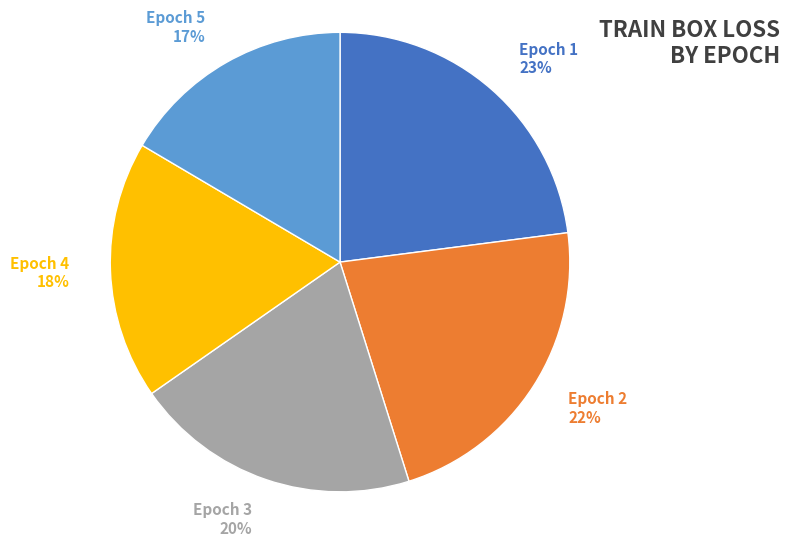

Does any single category account for the majority?

No